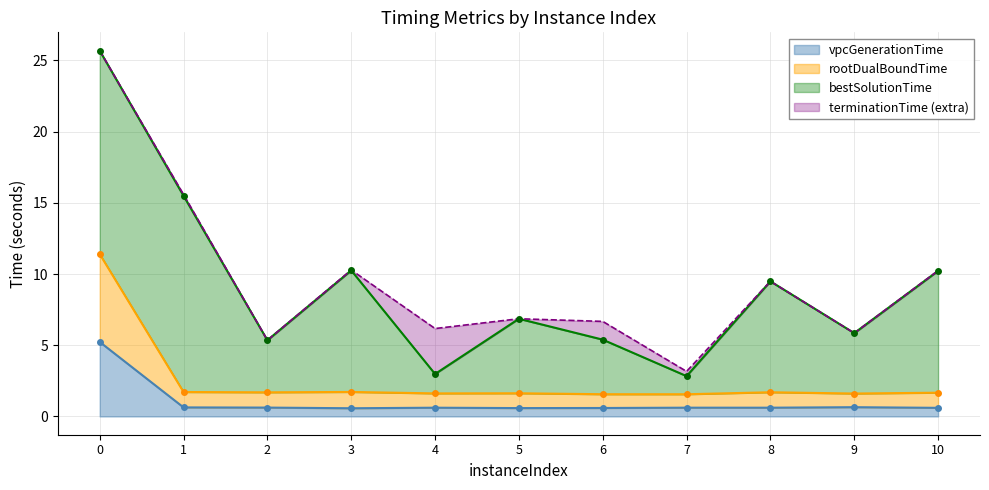

Is it true that vpcGenerationTime equals 0.6 at 3?

True